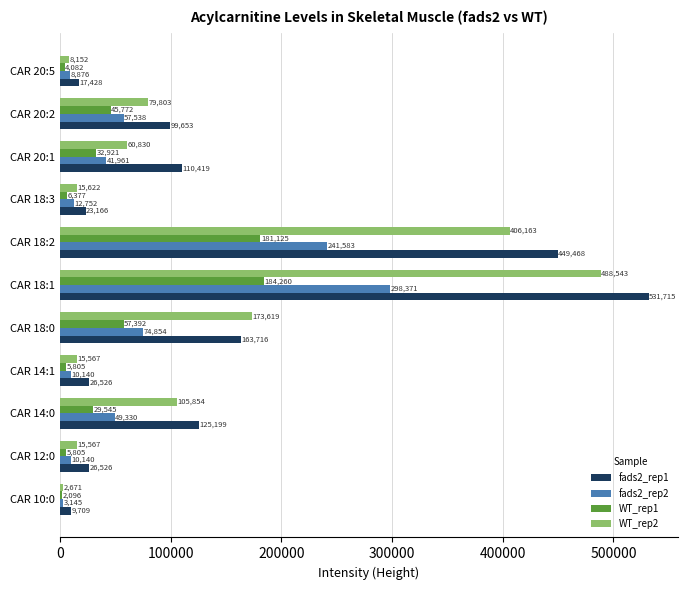

Which series changed the most between CAR 14:0 and CAR 18:3?

fads2_rep1